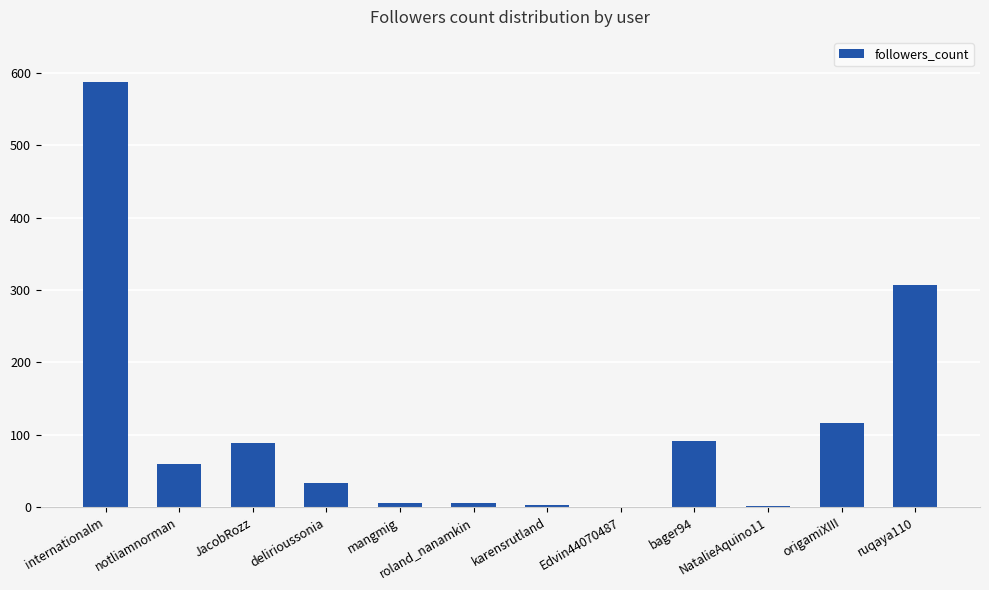

How many series are shown in this chart?

1